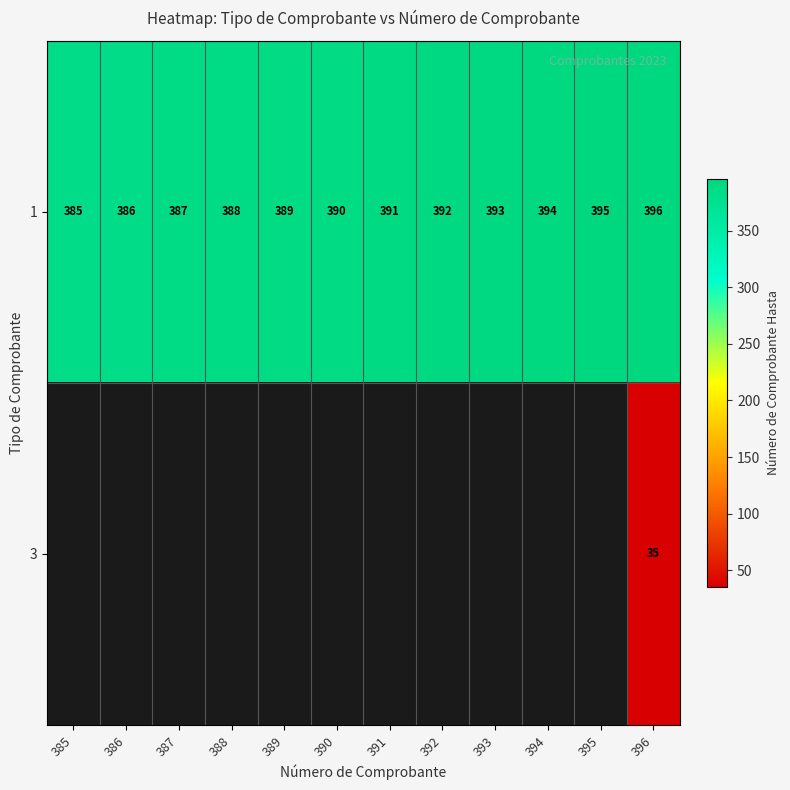

Is it true that 3 equals 35 at 396?

True